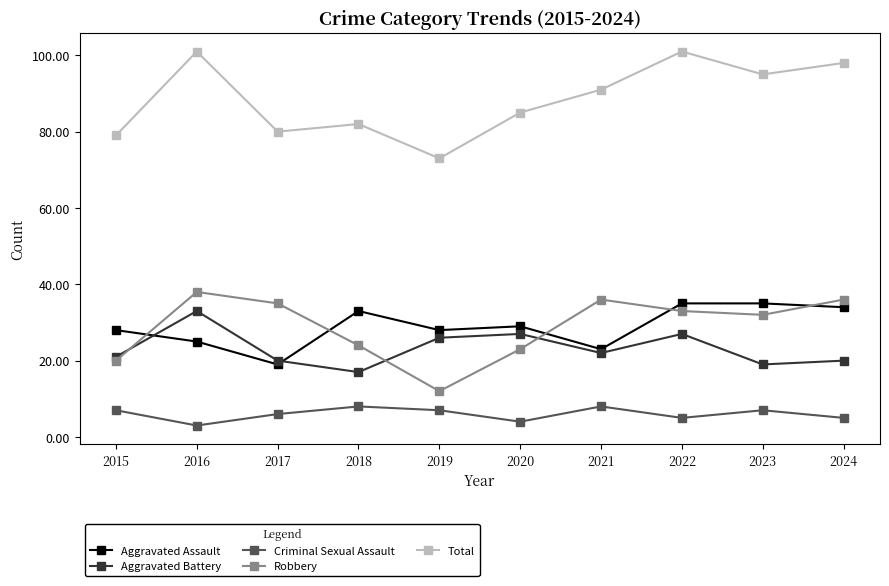

What is the approximate value of Criminal Sexual Assault at 2022?

5